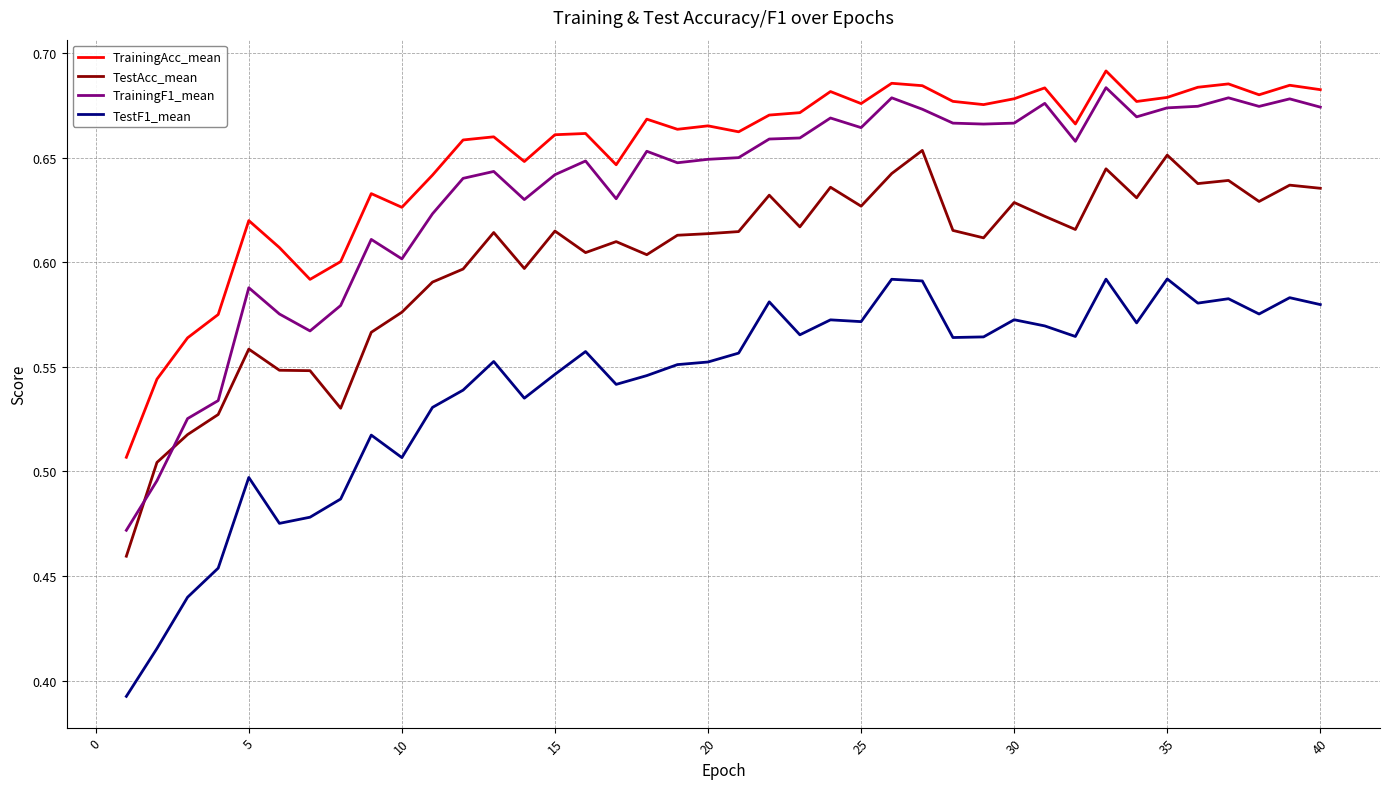

Which series has the largest range (max minus min)?

TrainingF1_mean